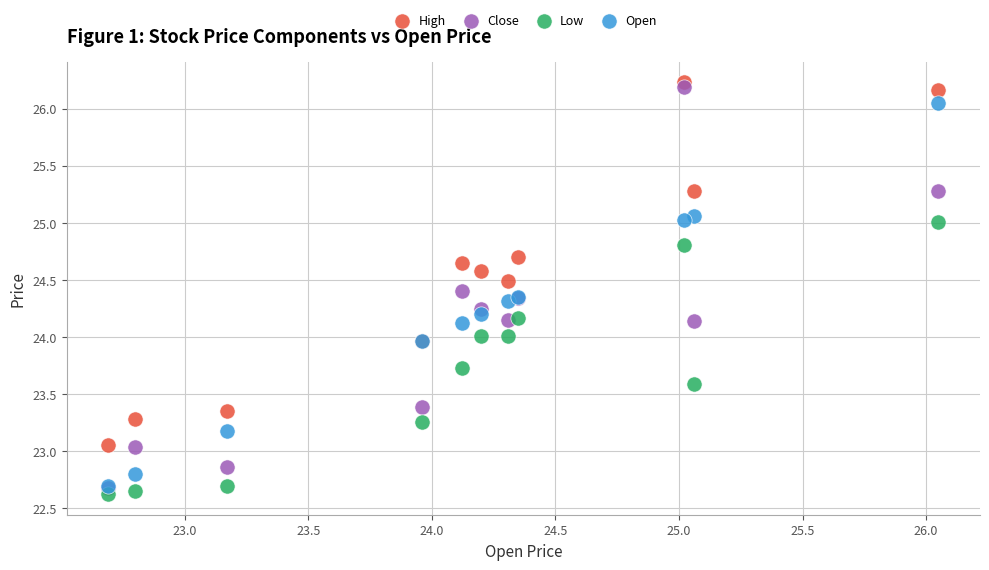

Which series reaches the maximum Y coordinate?

High